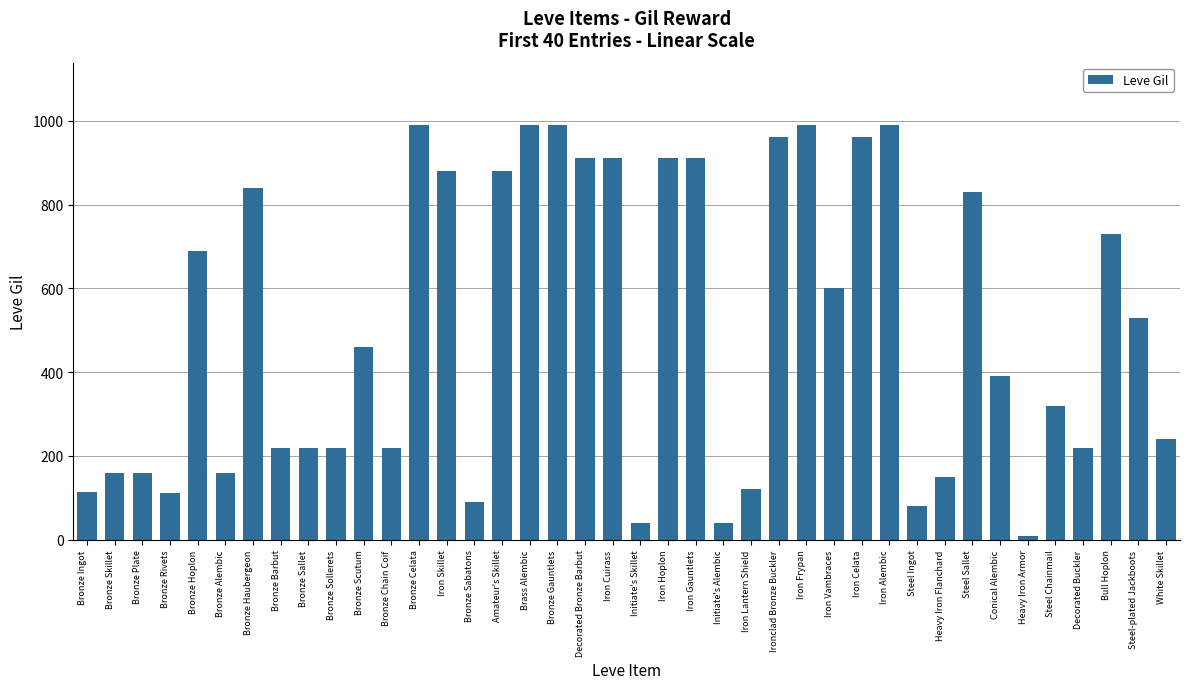

How many series are shown in this chart?

1